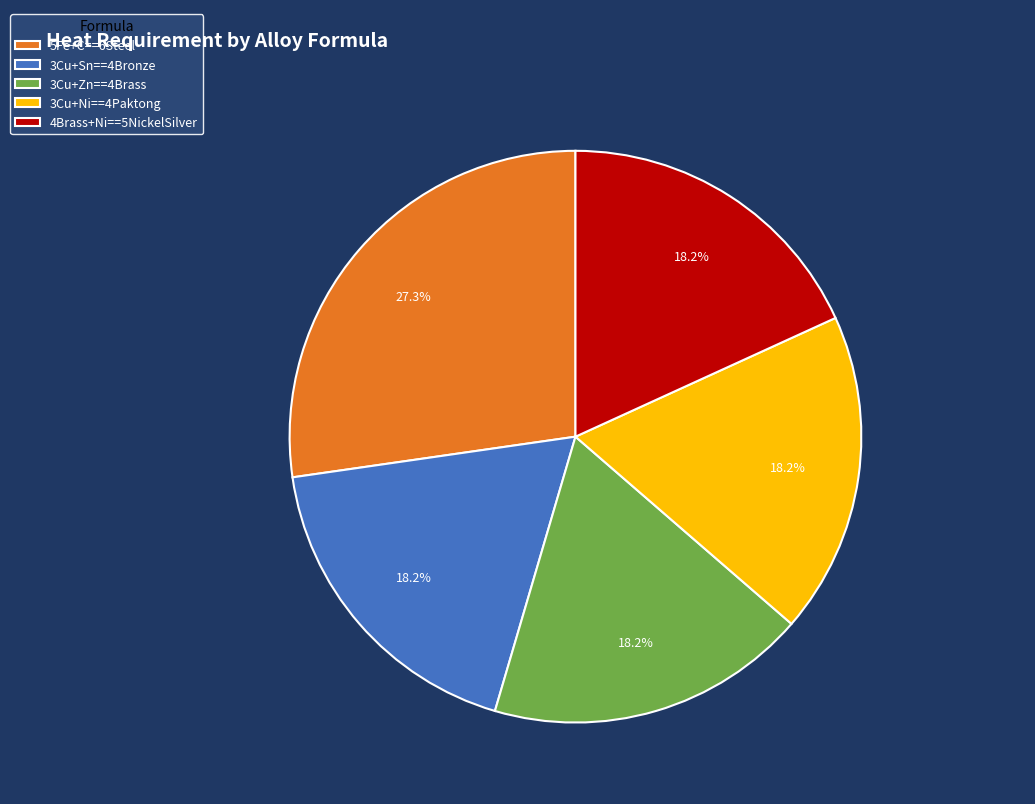

How much of the chart is everything except 3Cu+Sn==4Bronze?

81.8%